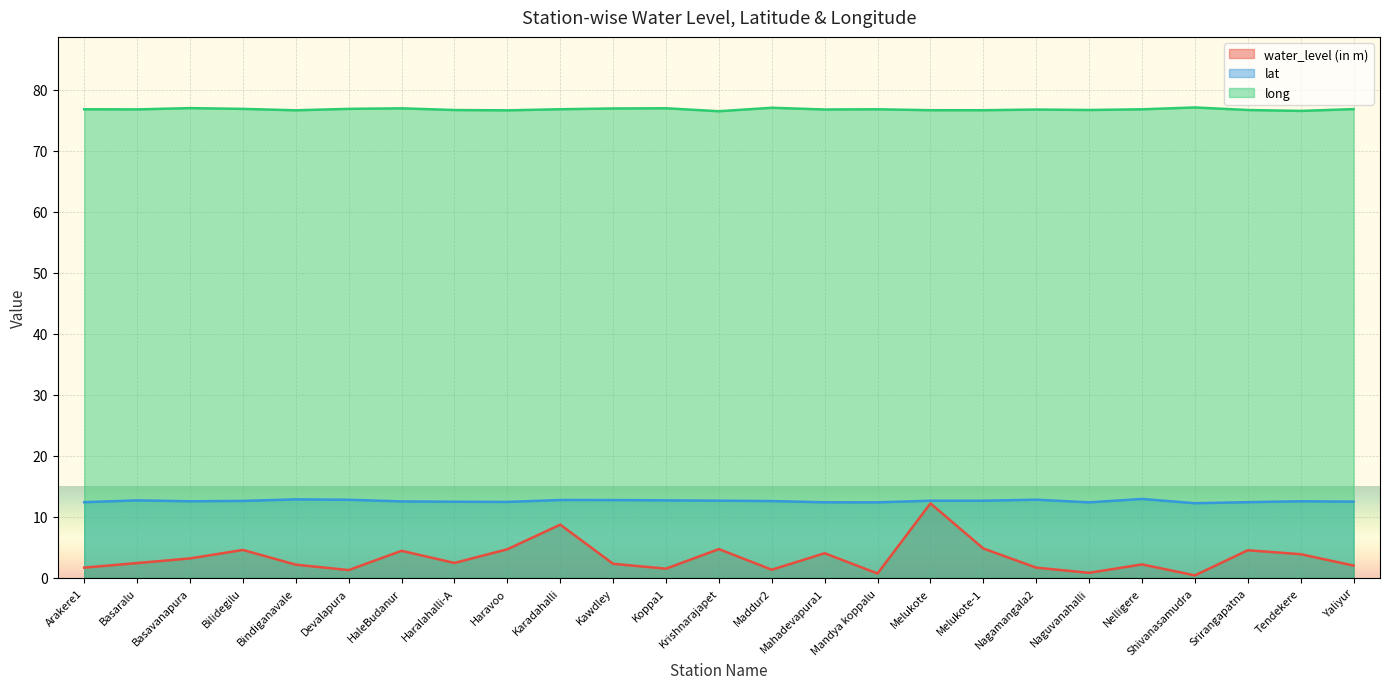

What is the highest value of the water_level (in m) series?

12.2